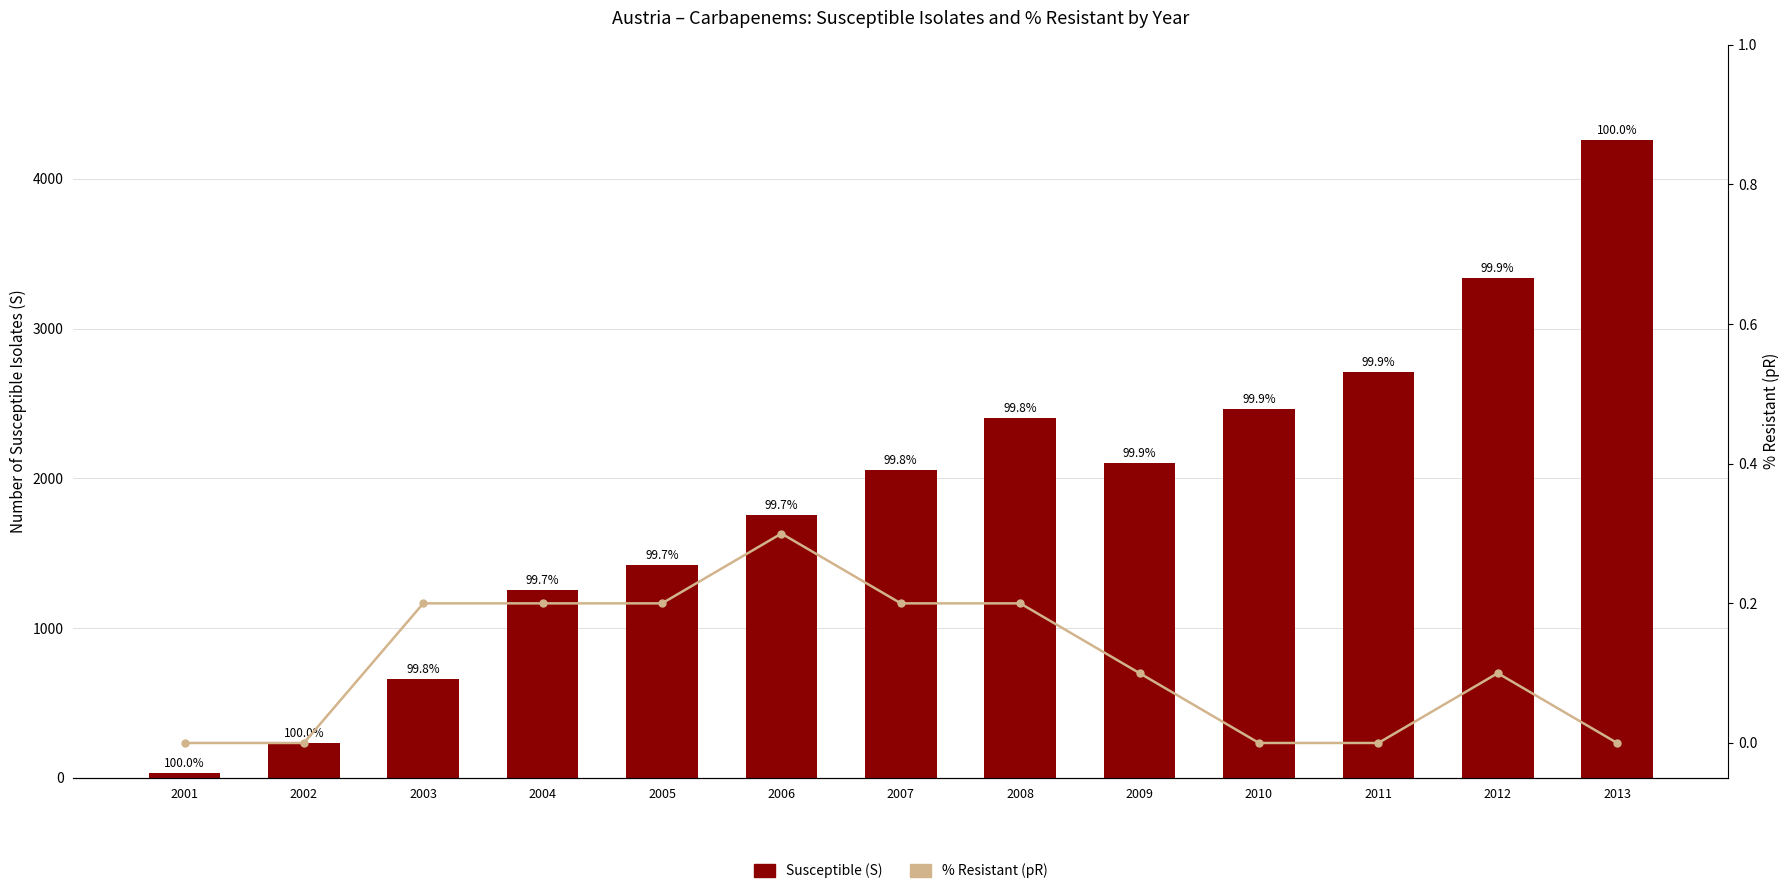

Rank the series at 2001 from lowest to highest value.

% Resistant (pR), Susceptible (S)